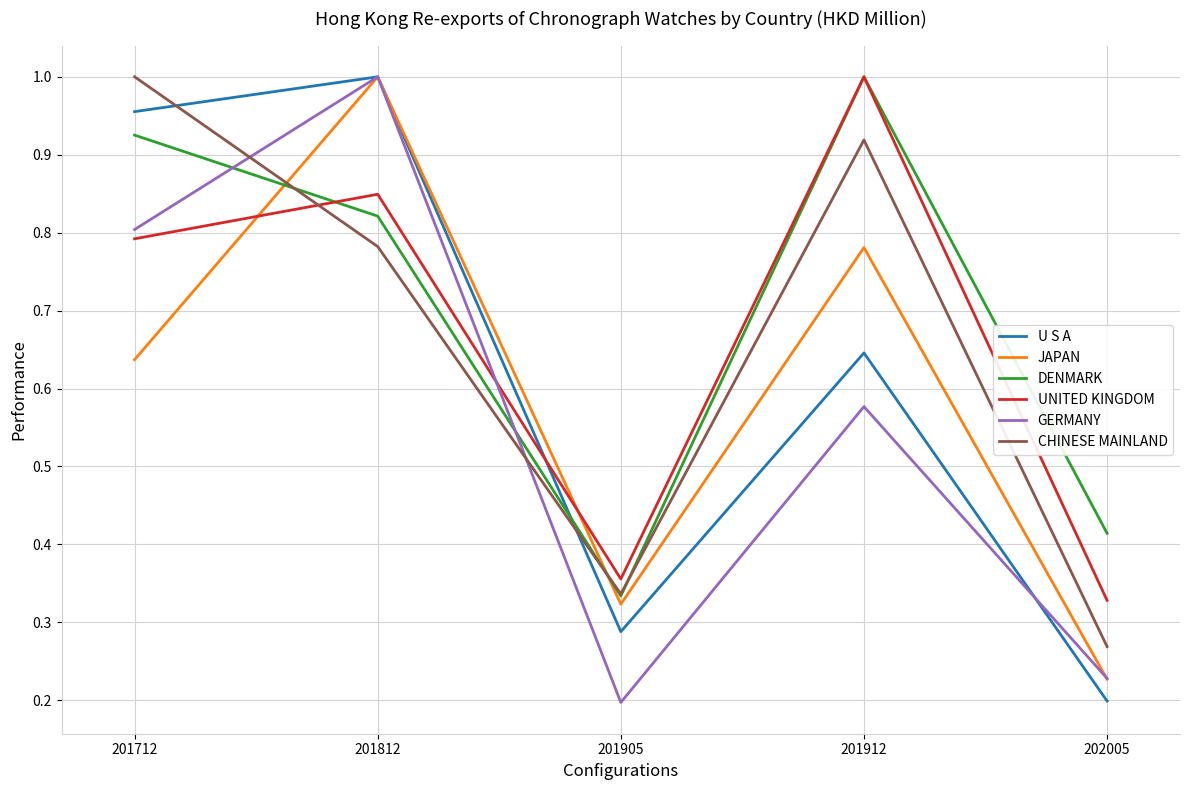

At which label does JAPAN reach its minimum?

202005